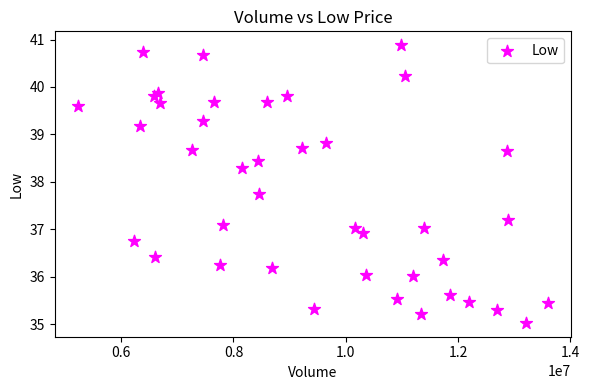

What is the range of Y values (max minus min)?

5.9